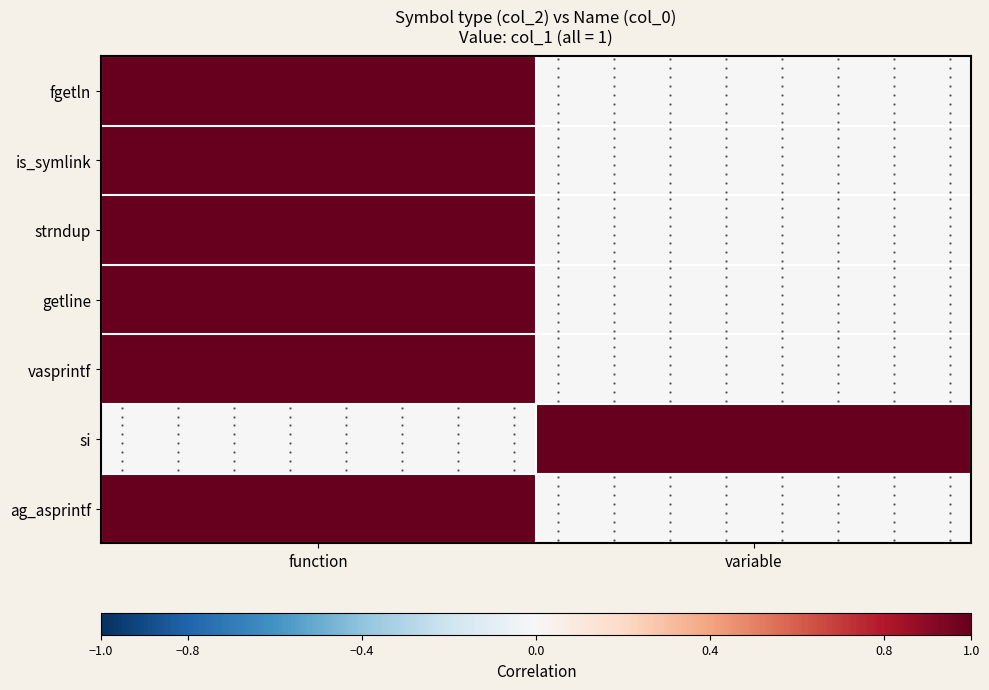

The fgetln series shows -1 at variable. True or false?

False